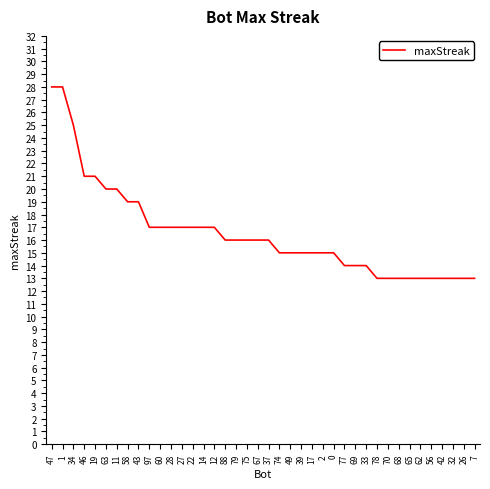

True or false: the data shows 13 at 42.

True